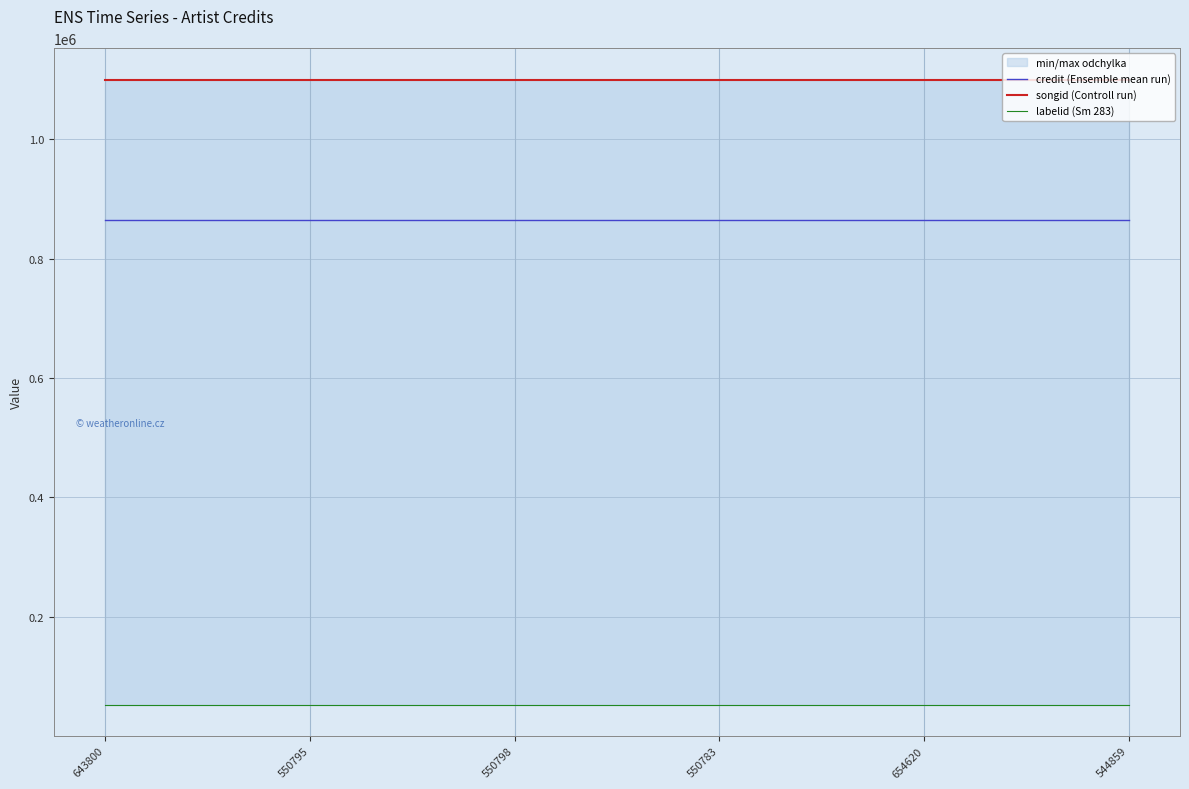

Rank the series by their average value, from highest to lowest.

songid (Controll run), credit (Ensemble mean run), labelid (Sm 283)